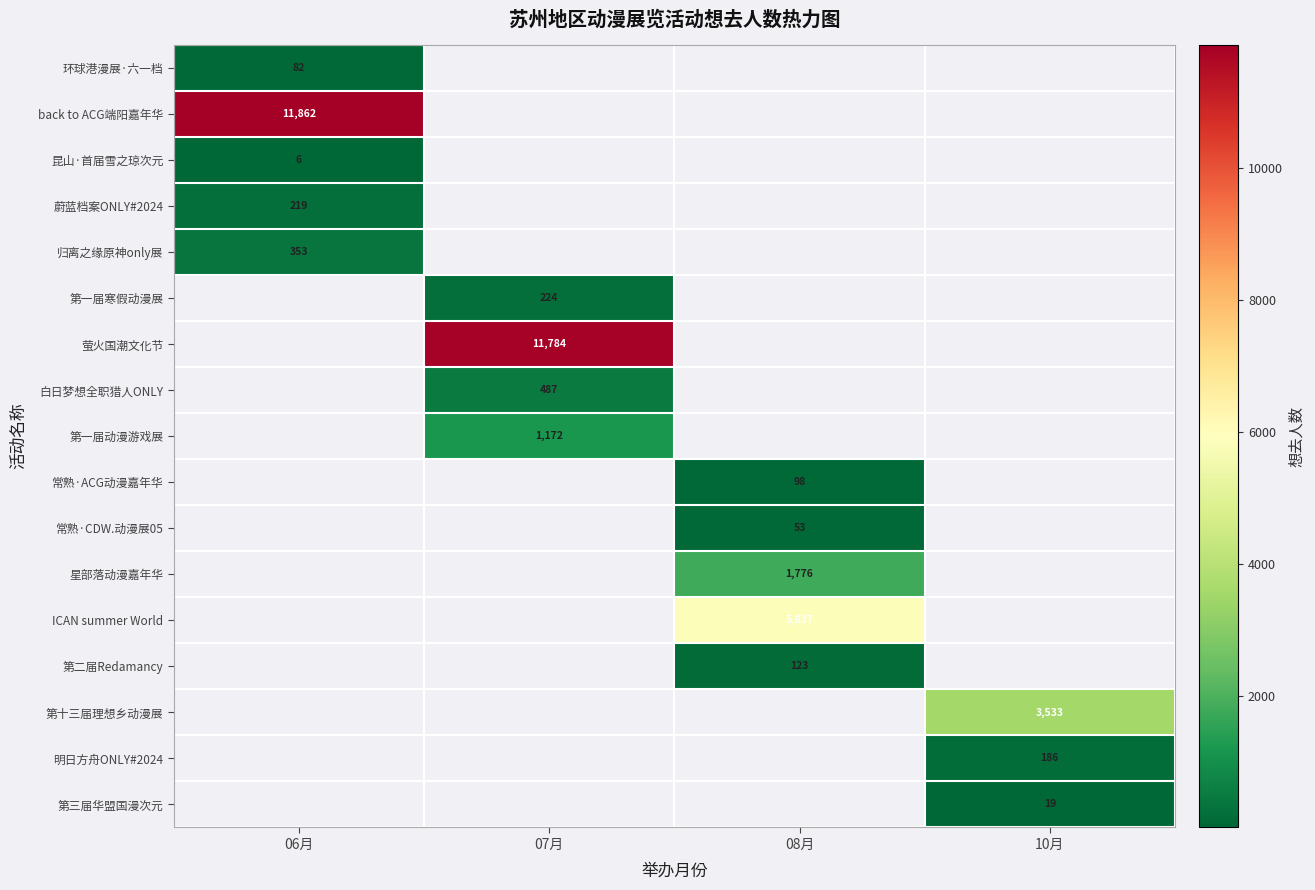

Is it true that back to ACG端阳嘉年华 equals 15767 at 06月?

False